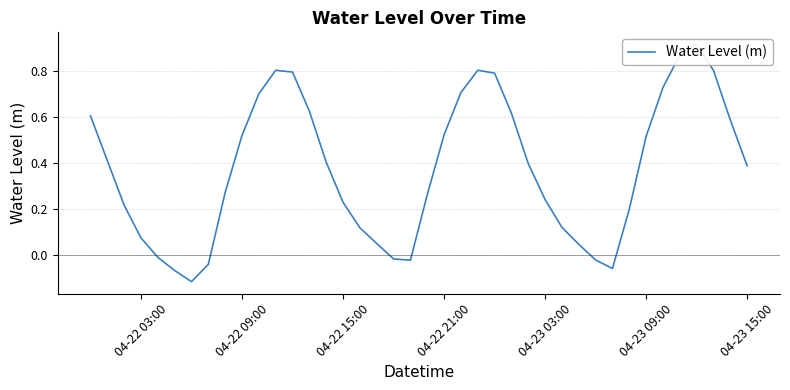

How many negative values are there?

8